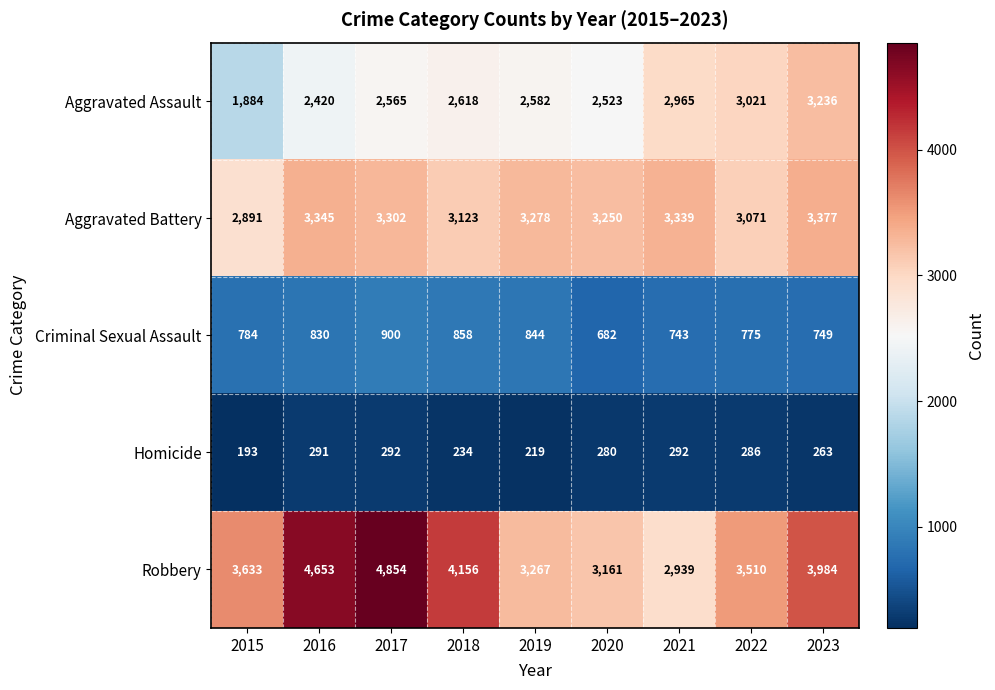

True or false: Aggravated Battery has a value of 3071 at 2022.

True